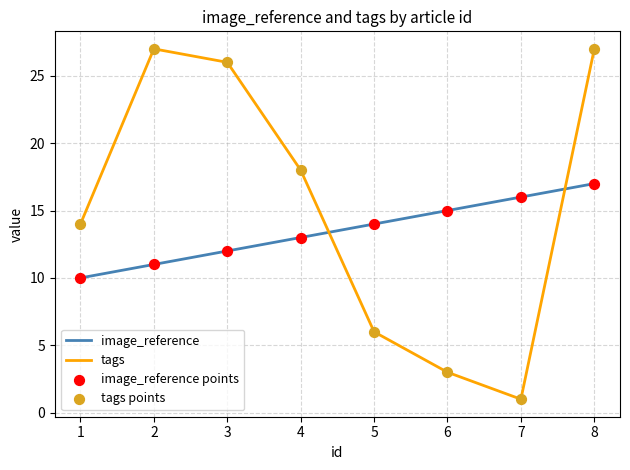

Which series changed the most between 5 and 7?

tags